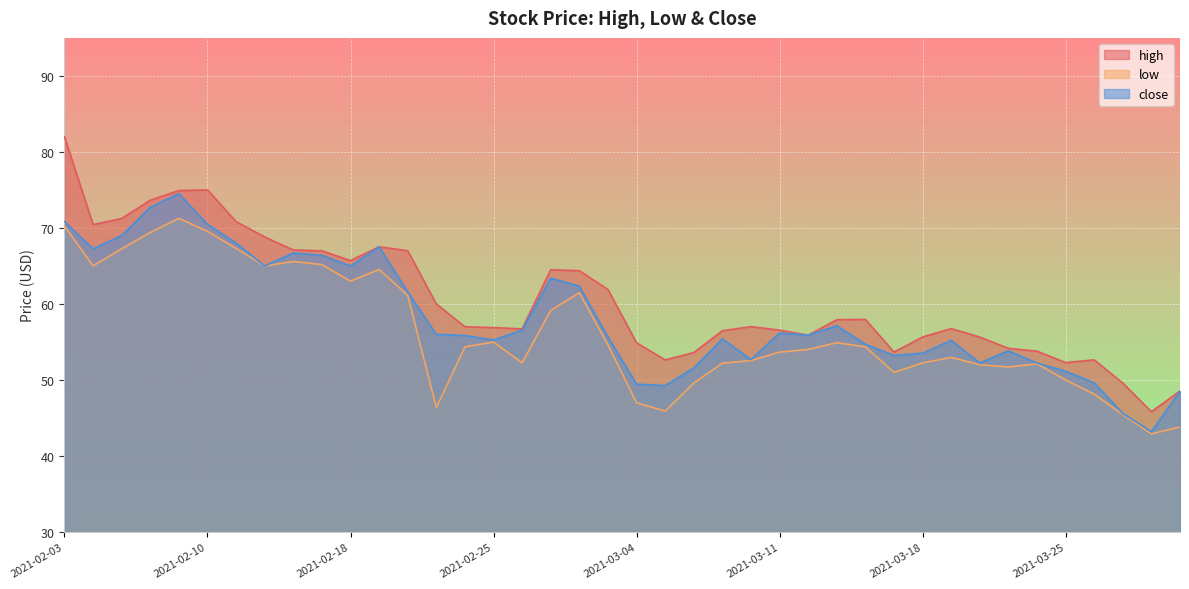

True or false: low and high cross at least once.

False